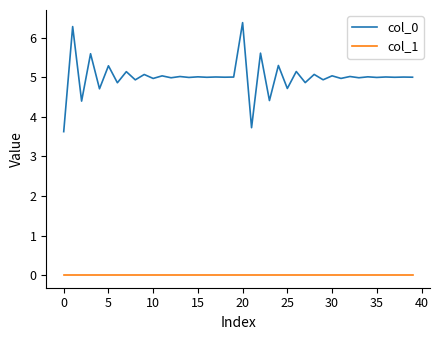

What is the sum of all col_0 values?

200.0